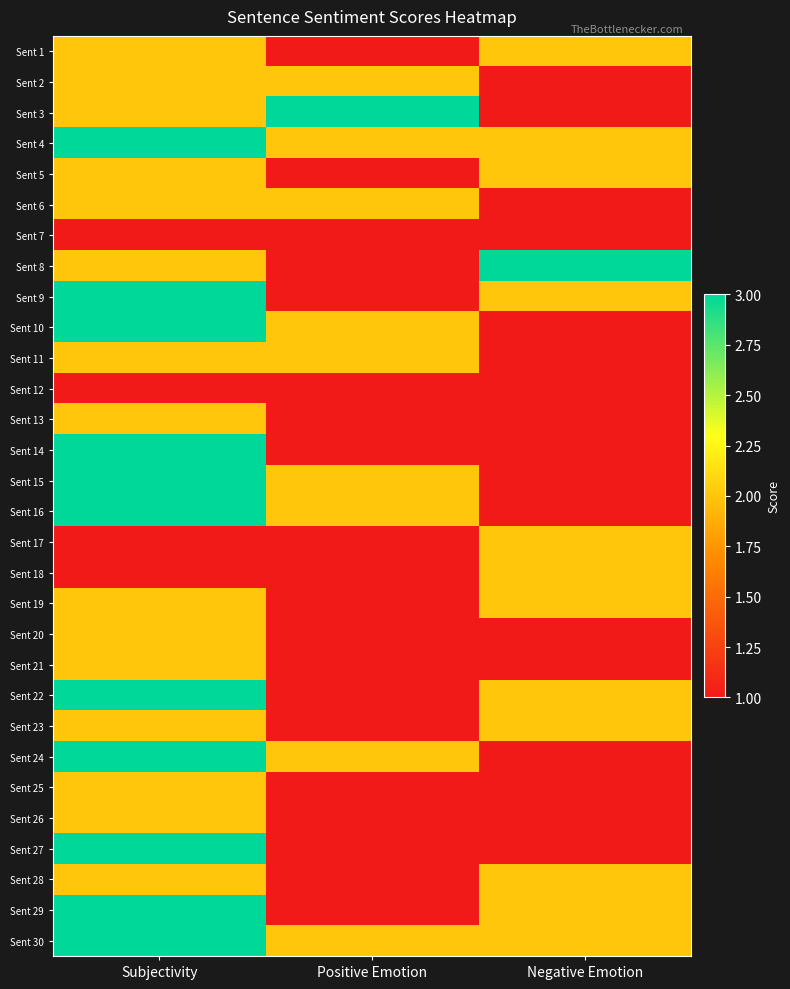

Between Subjectivity and Negative Emotion, which is larger?

Subjectivity